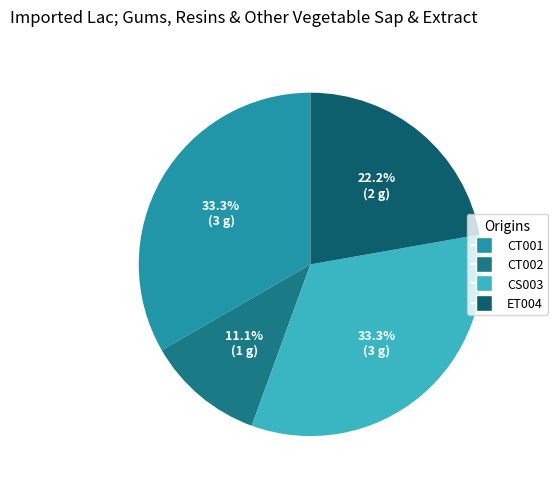

Which slice is the smallest?

CT002